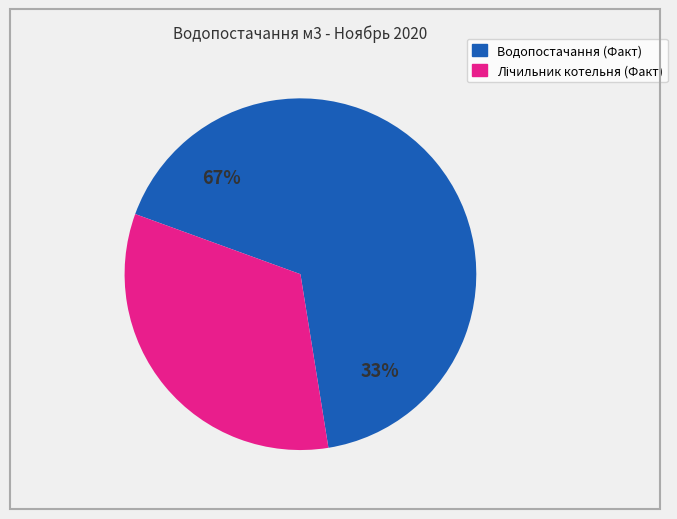

What is the change in value from Водопостачання (Факт) to Лічильник котельня (Факт)?

-397.6